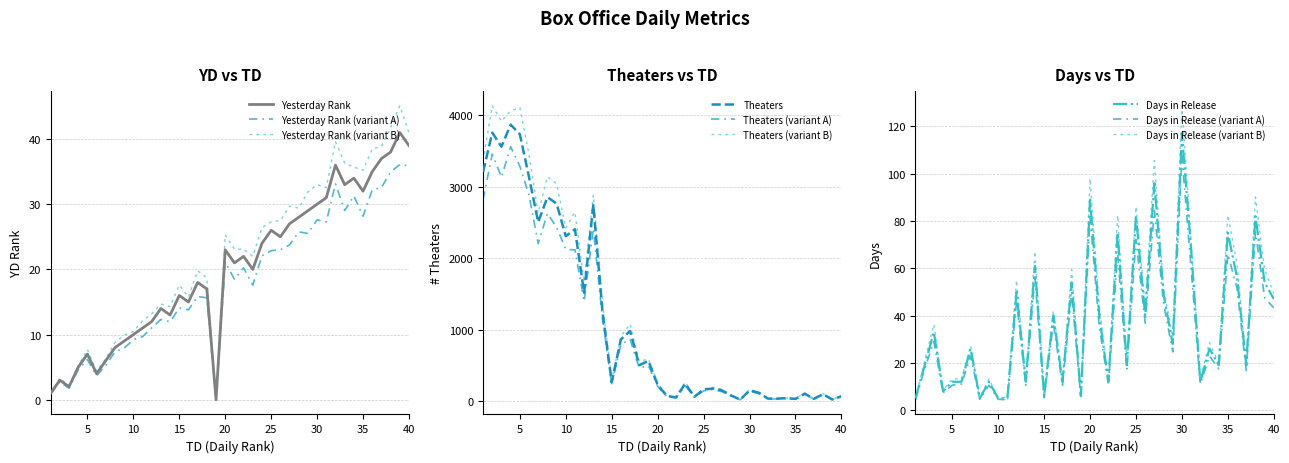

True or false: Days and Theaters intersect in this chart.

True